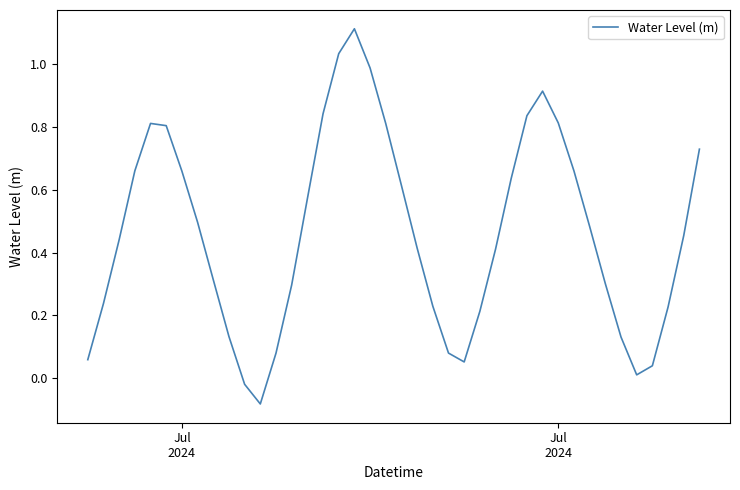

What is the difference between the maximum and minimum values?

1.2